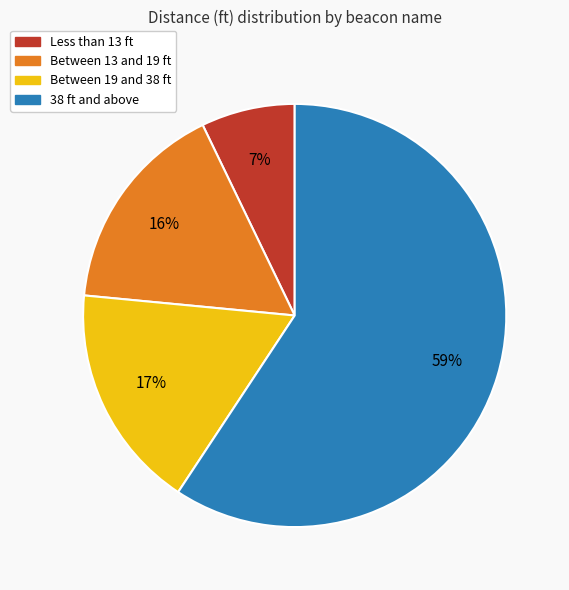

Between 38 ft and above and Between 19 and 38 ft, which is larger?

38 ft and above